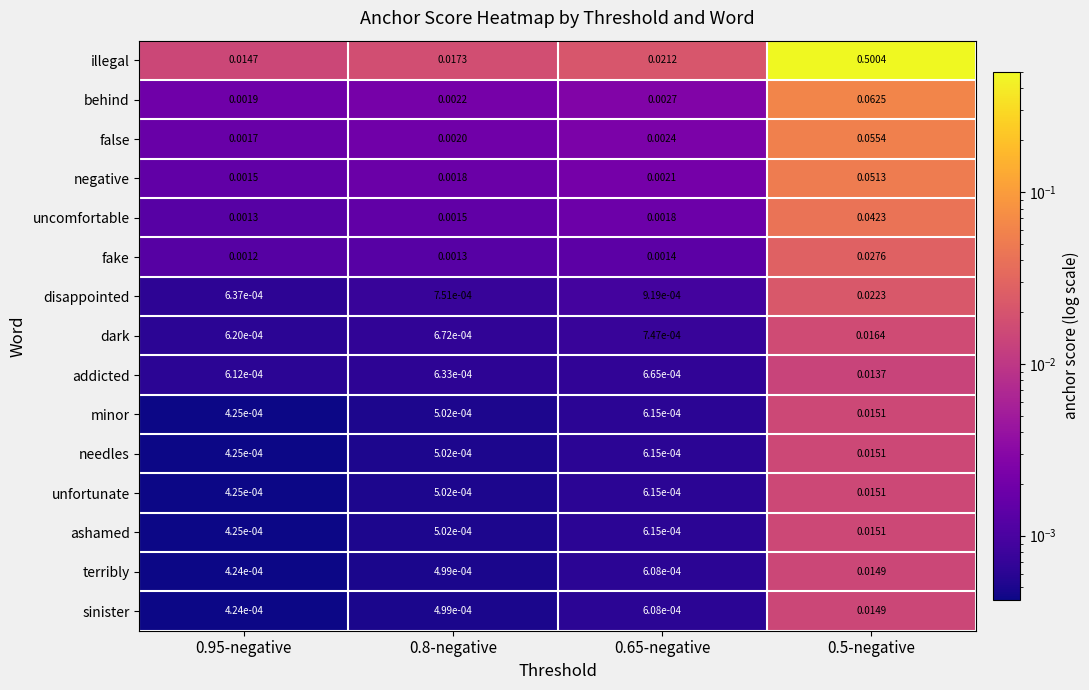

Which series has the largest range (max minus min)?

illegal